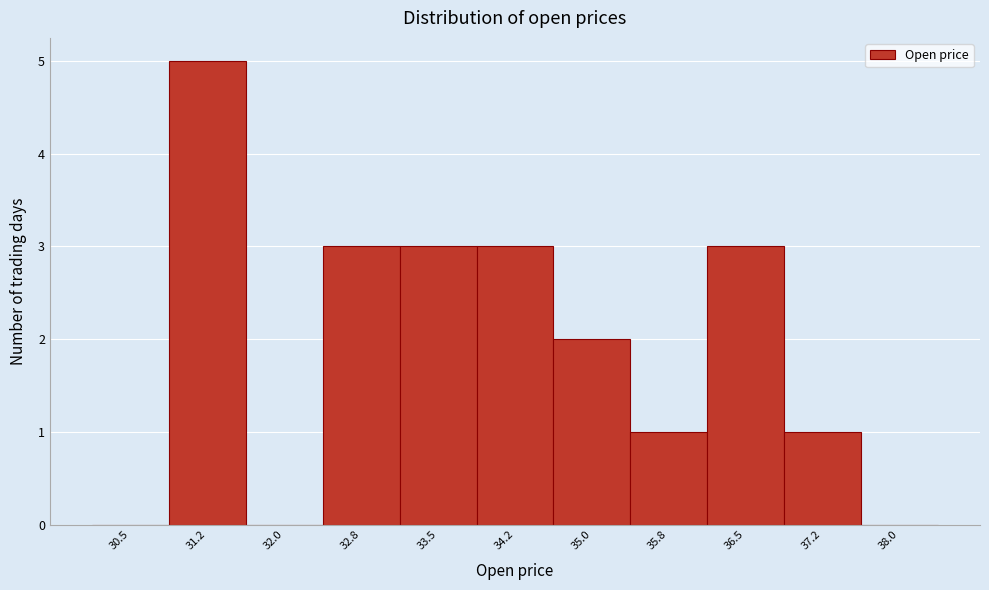

Reading right to left, what are all the values shown in this chart?

38.0=0	37.2=1	36.5=3	35.8=1	35.0=2	34.2=3	33.5=3	32.8=3	32.0=0	31.2=5	30.5=0